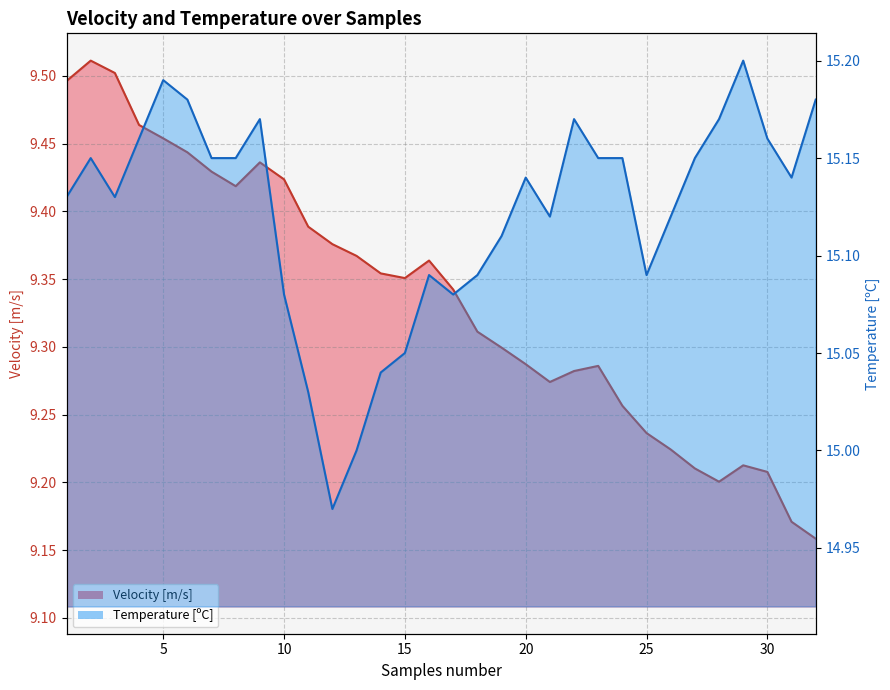

How many lines are shown in the chart?

2